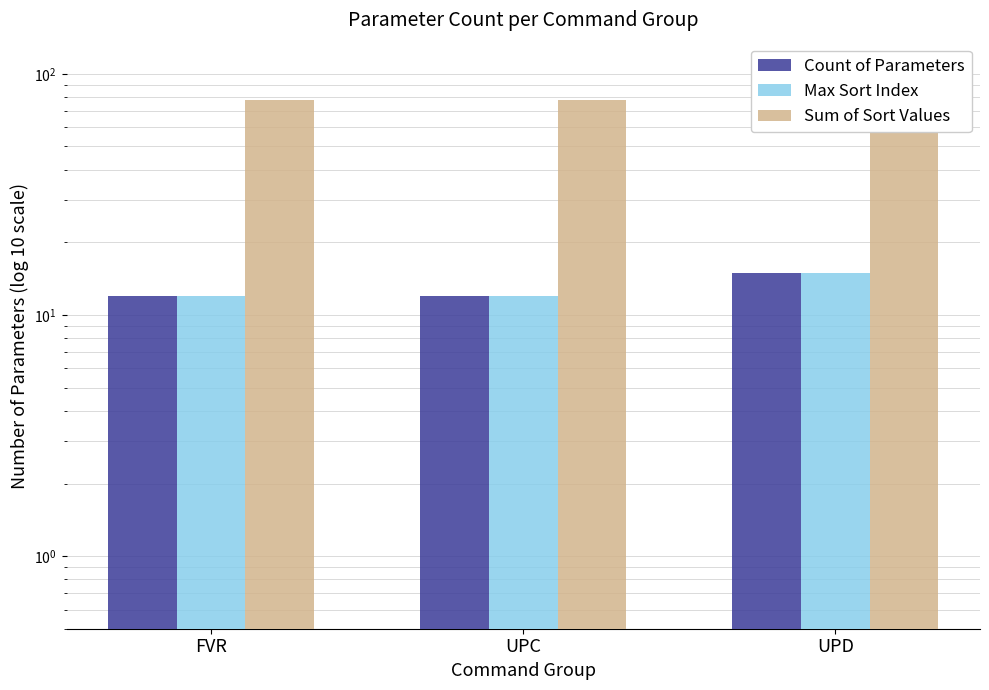

How many distinct data groups are displayed?

3